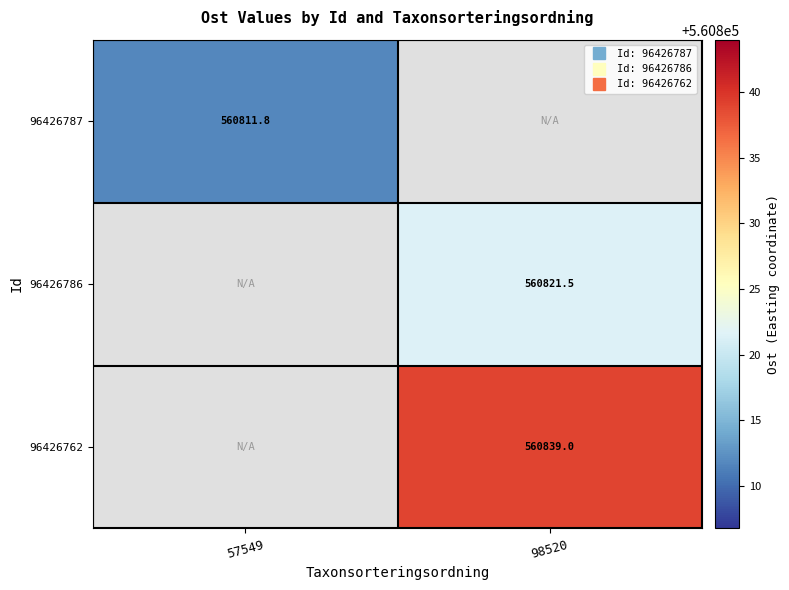

Which category has the highest value in the 96426787 series?

57549